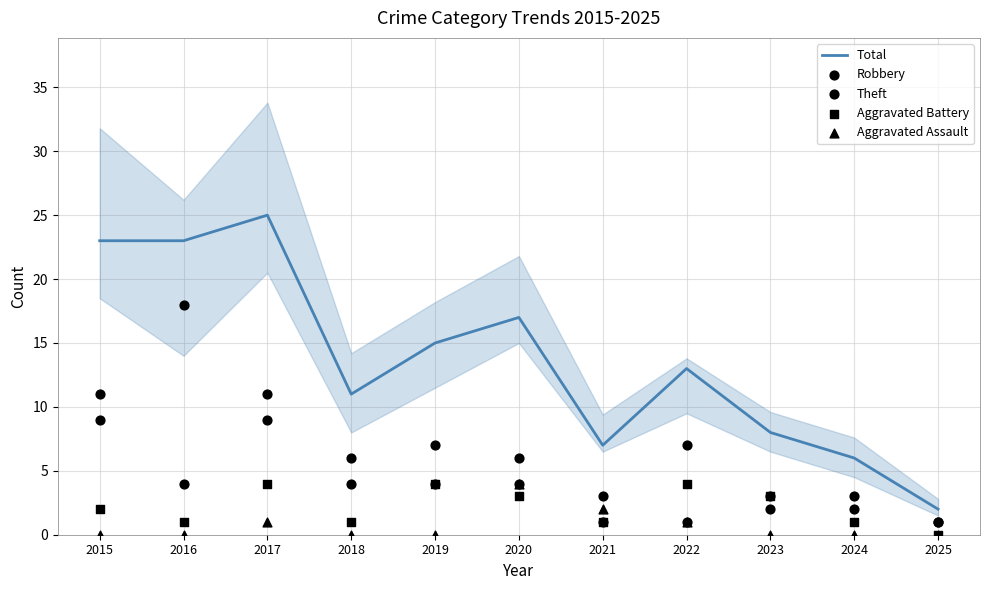

Which series contains the lowest Y value?

Aggravated Battery